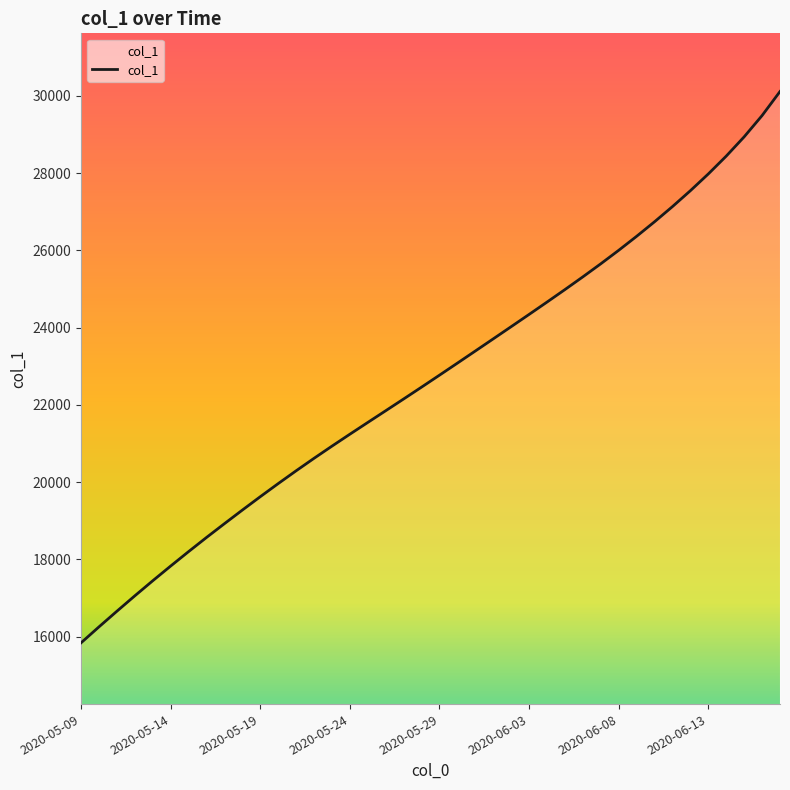

How many data points are less than 22769?

20